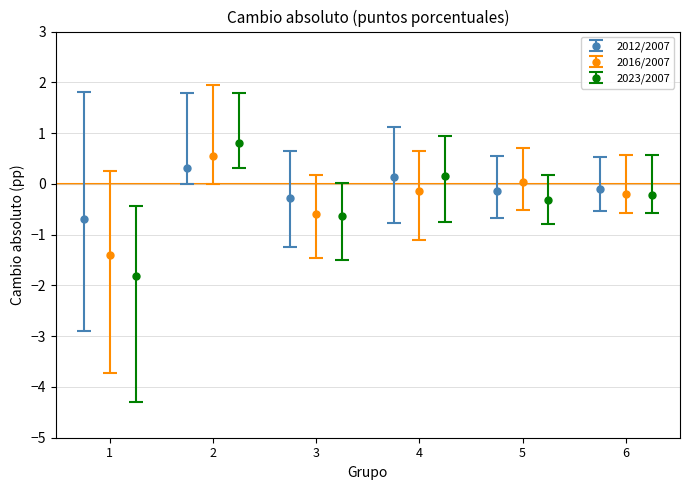

What is the value of the 2012/2007 point at the 1st from the left?

-0.7